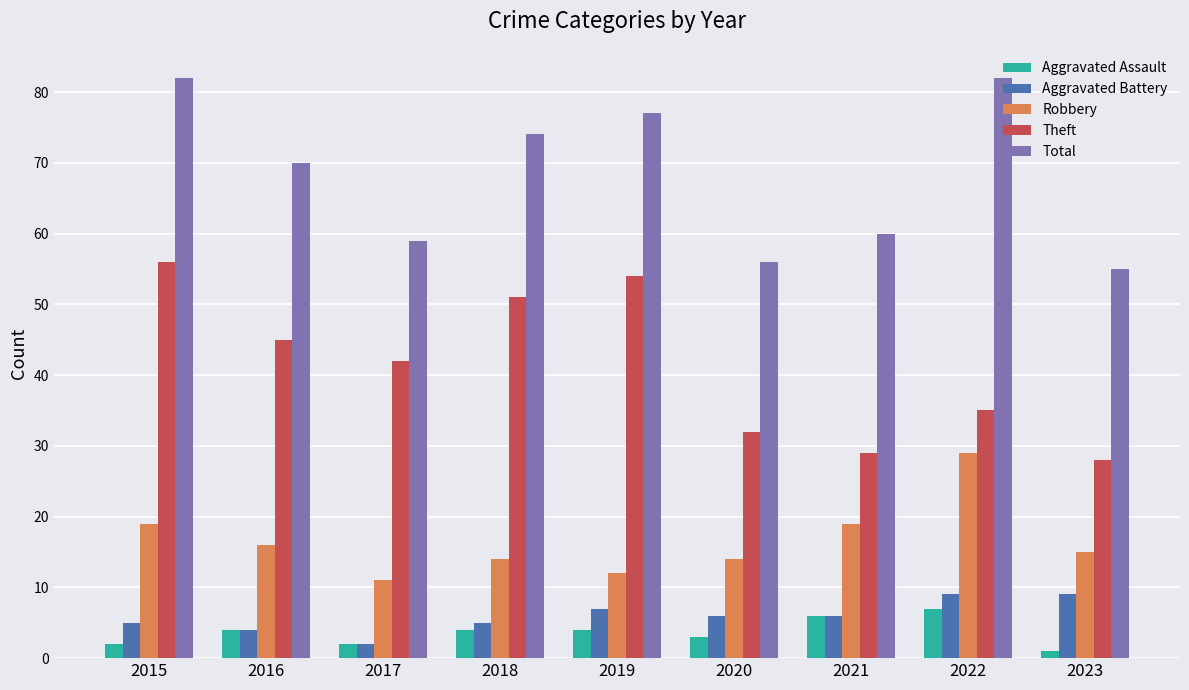

Count the number of categories in the chart.

9